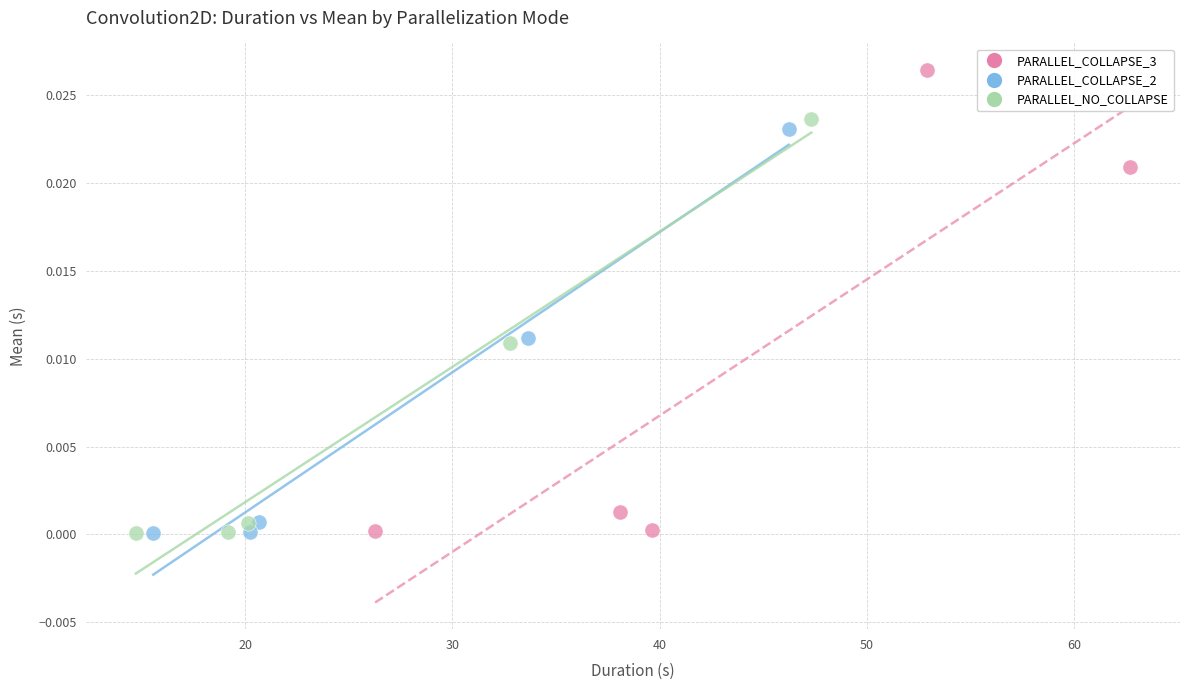

Which series has the widest spread of Y values?

PARALLEL_COLLAPSE_3